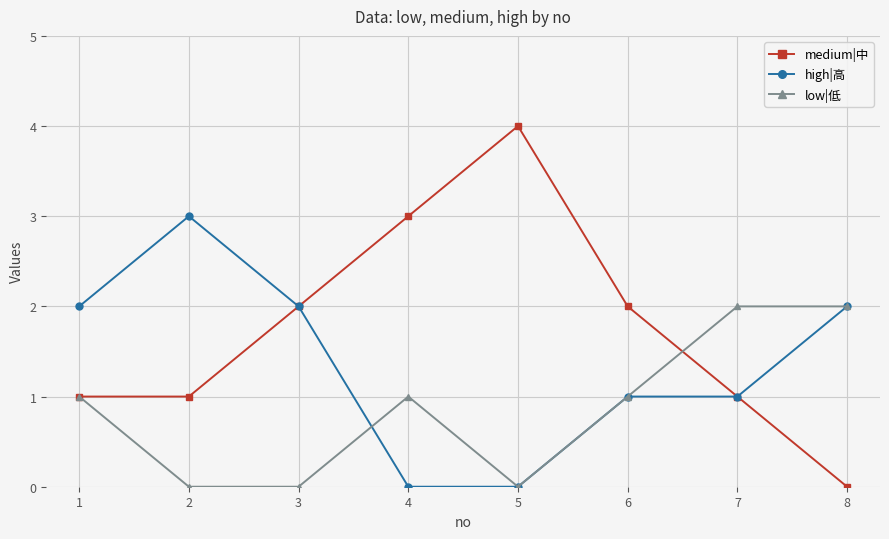

The value of high|高 at 5 is 2. True or false?

False